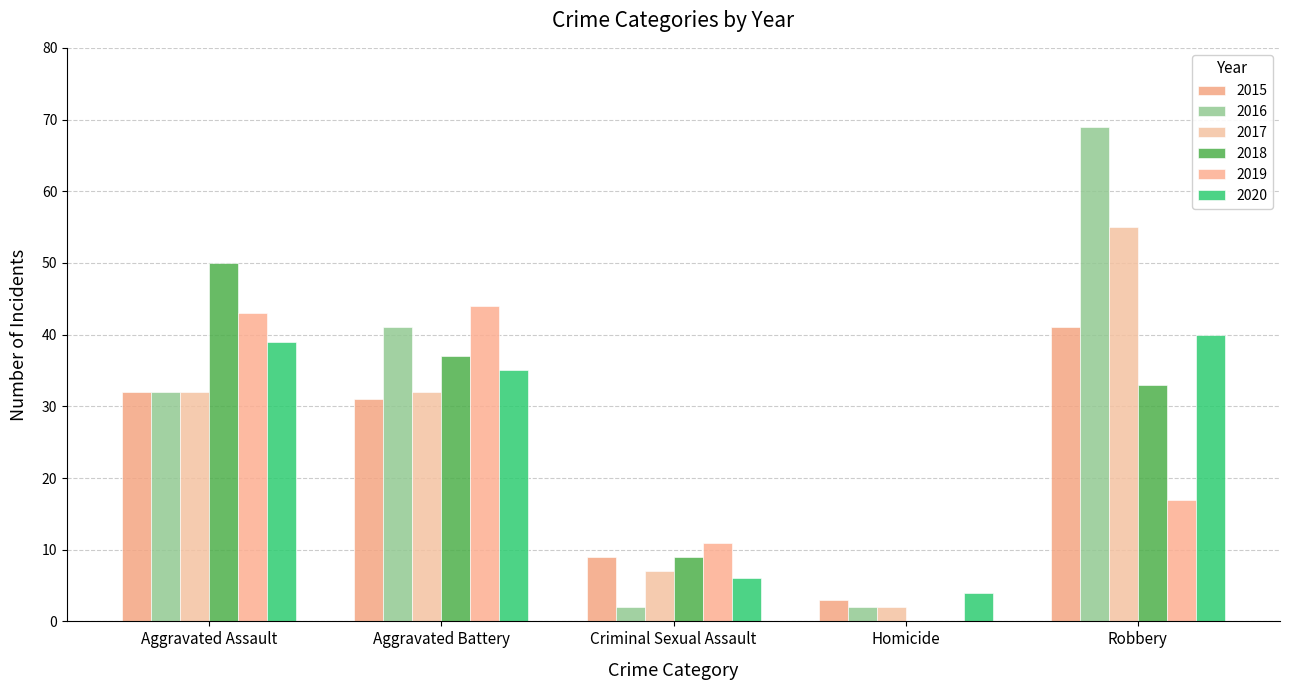

Which series has the largest total across all categories?

2016